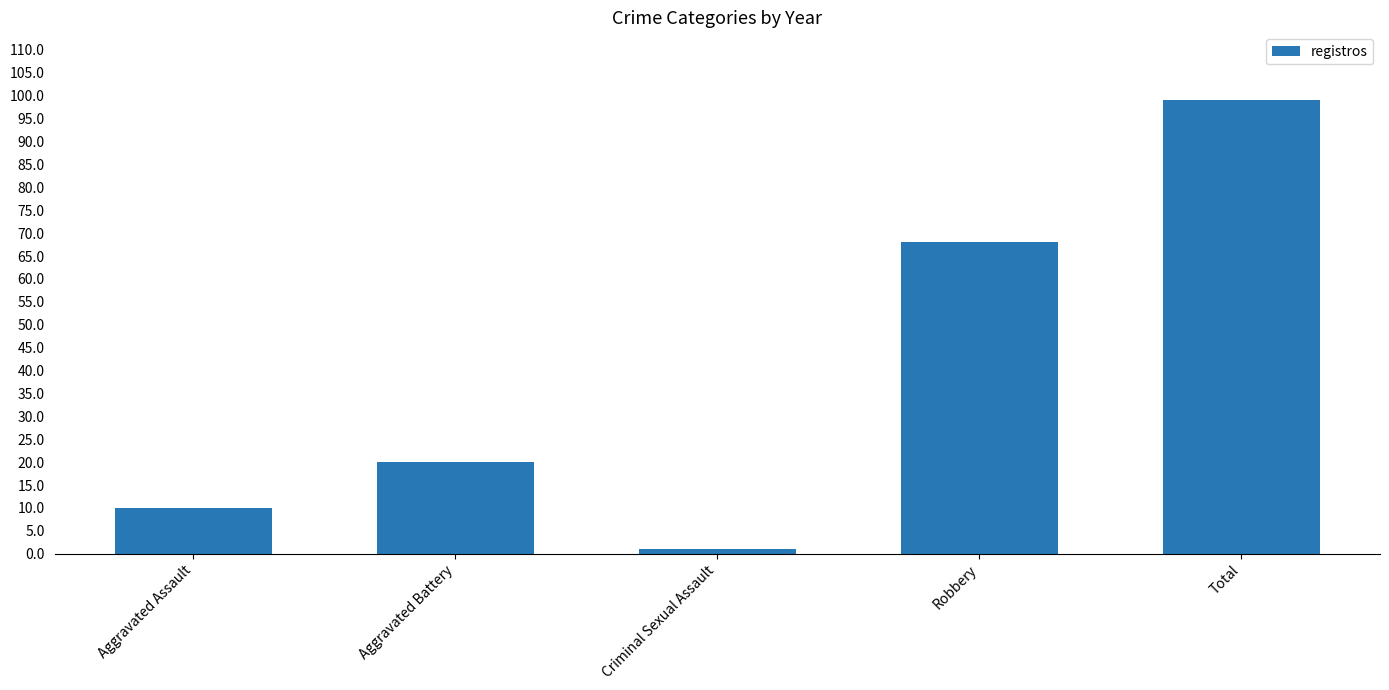

What is the sum of all values?

198